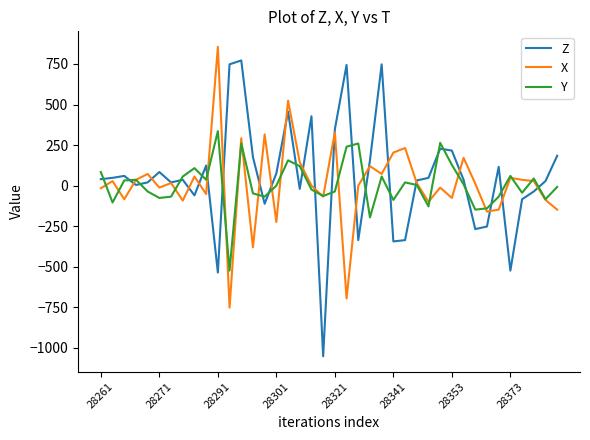

Which series has the widest spread of values?

Z